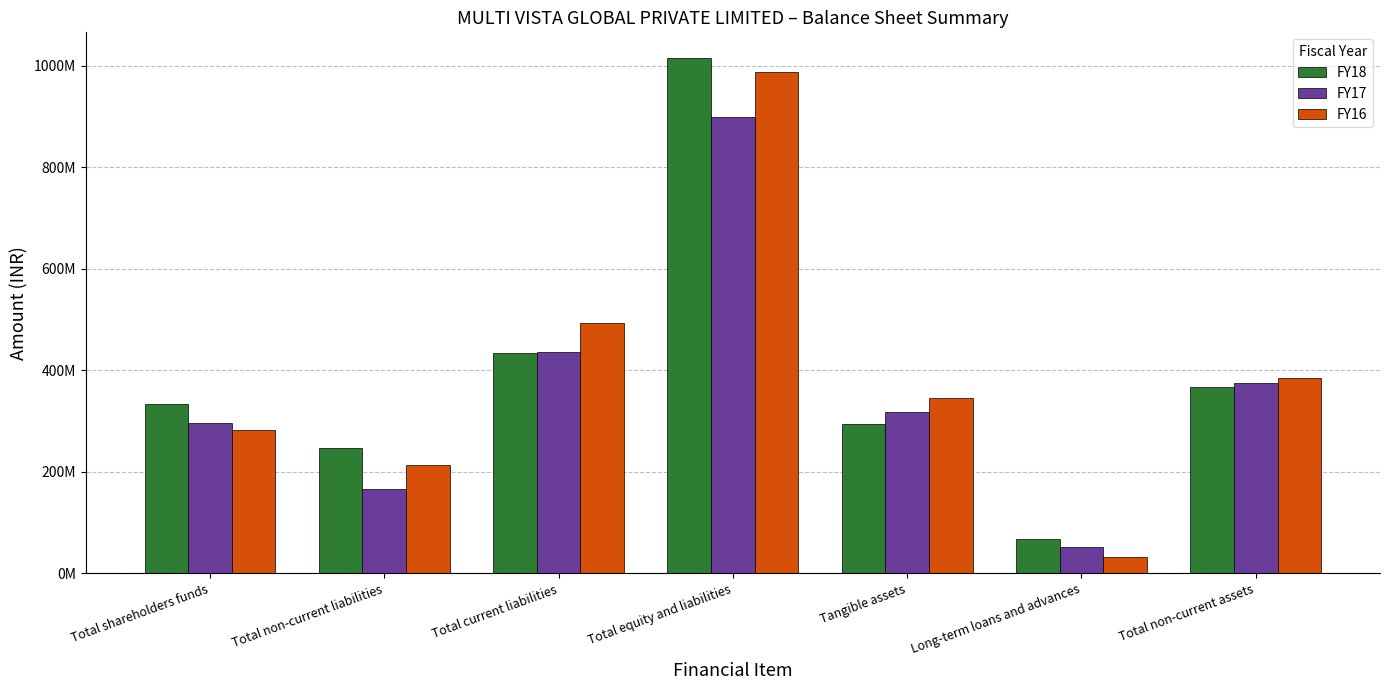

What is the label of the 1st bar from the left?

Total shareholders funds